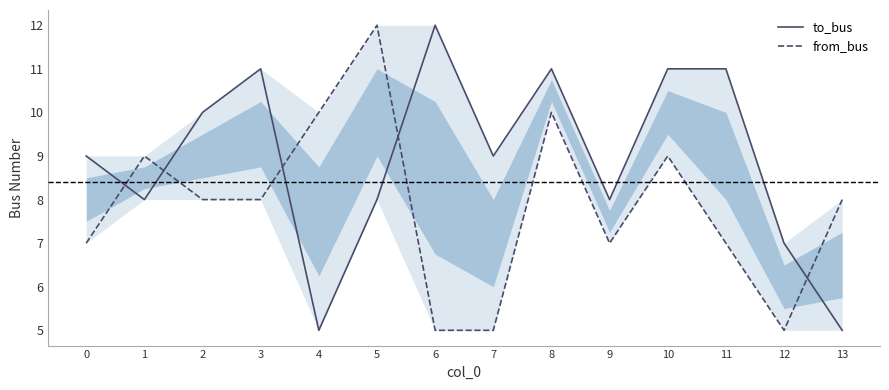

The value of to_bus at 1 is 11. True or false?

False